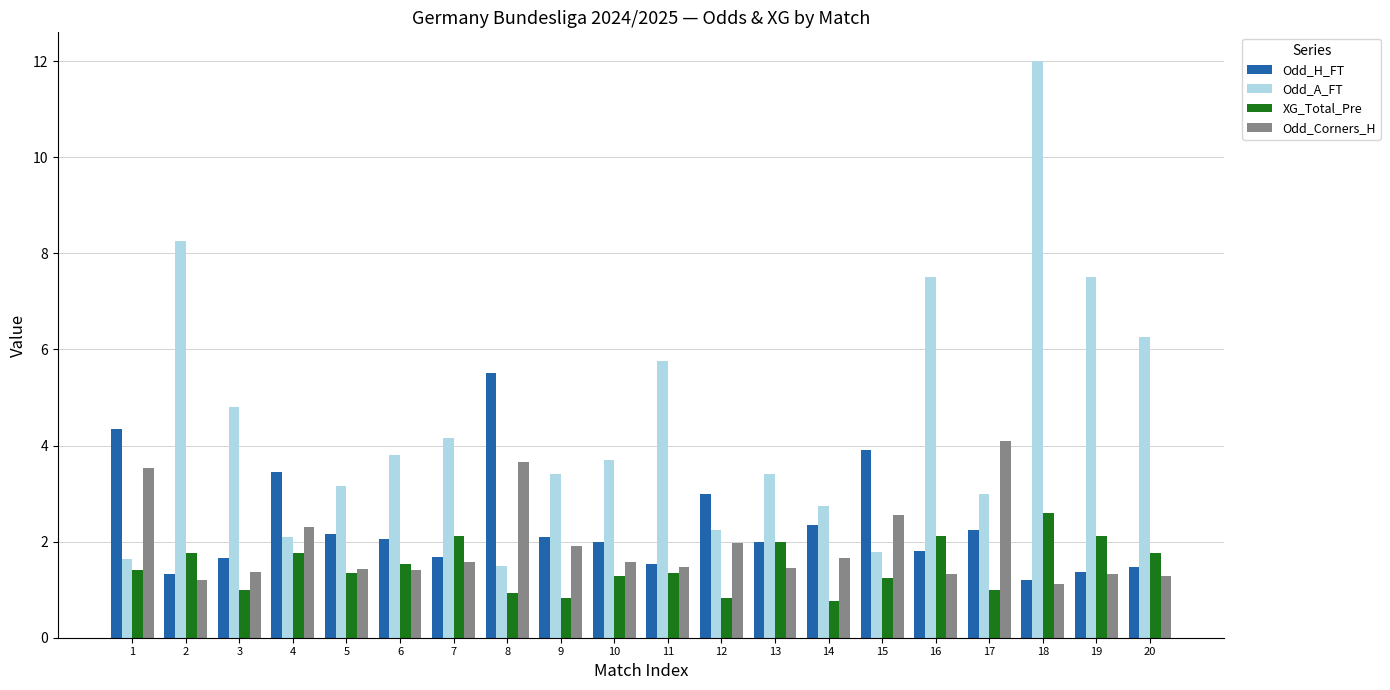

What is the value of the Odd_Corners_H bar at the 16th from the left?

1.3